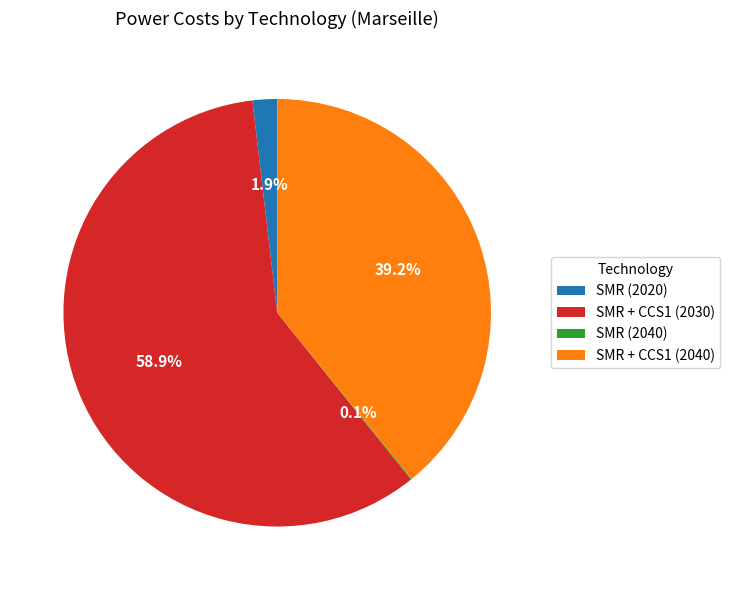

What is the largest slice in the pie chart?

SMR + CCS1 (2030)